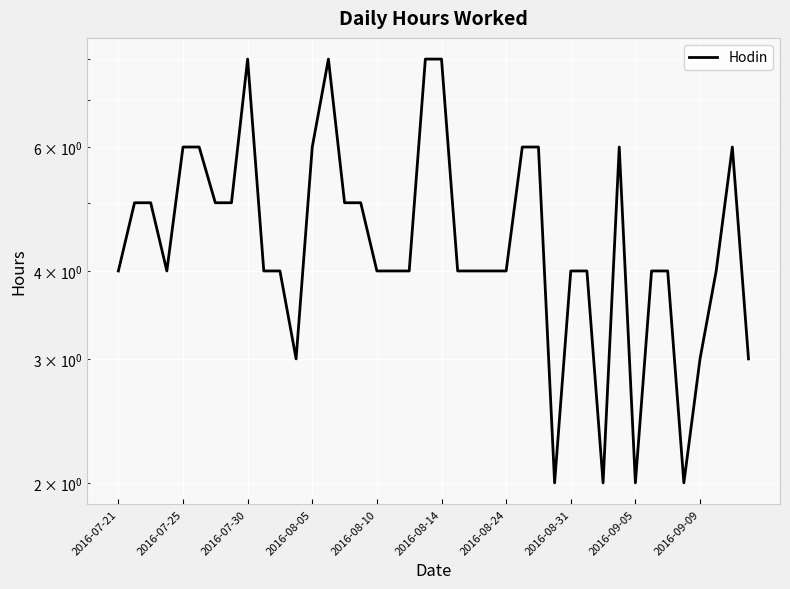

What is the difference between the maximum and minimum values?

6